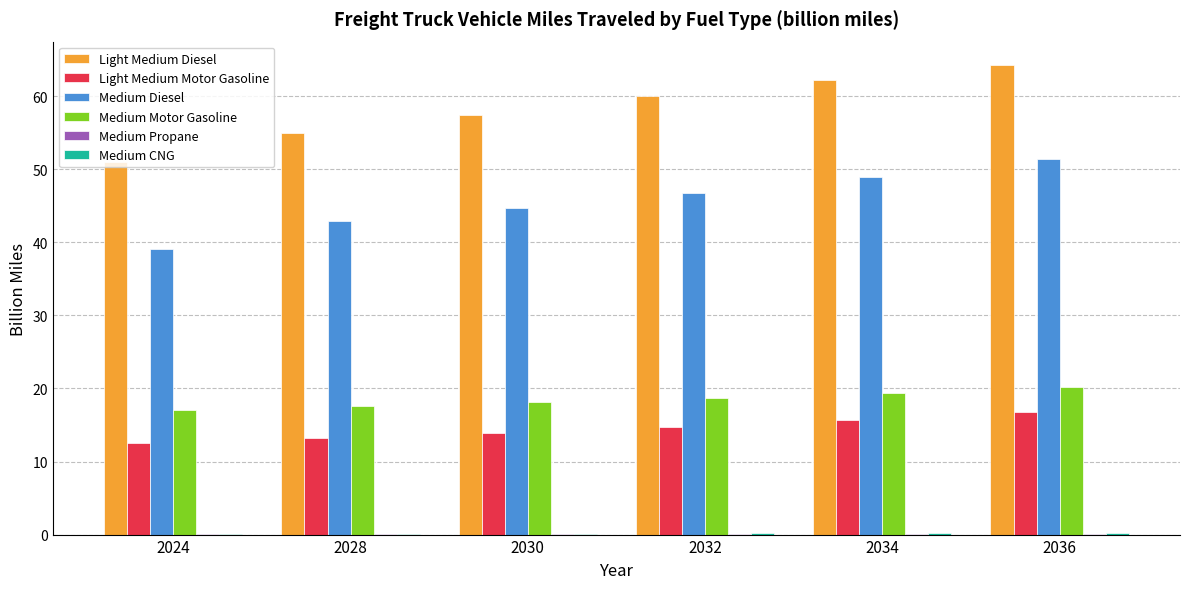

What is the maximum value shown in the chart?

64.3